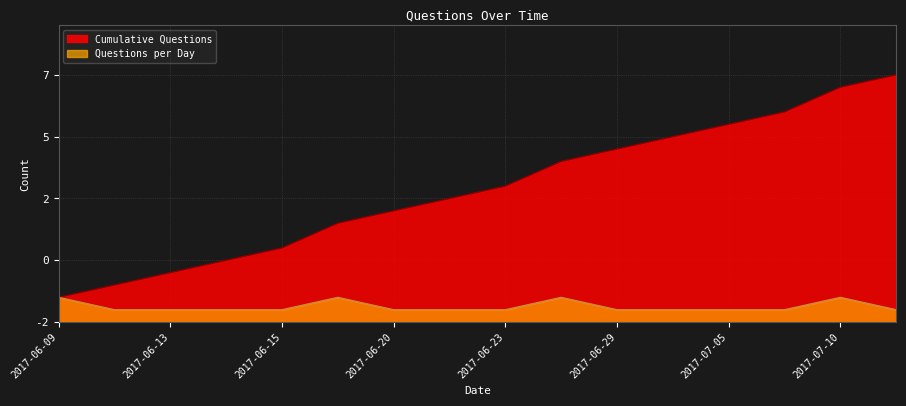

What is the label of the 9th point from the left?

2017-06-23